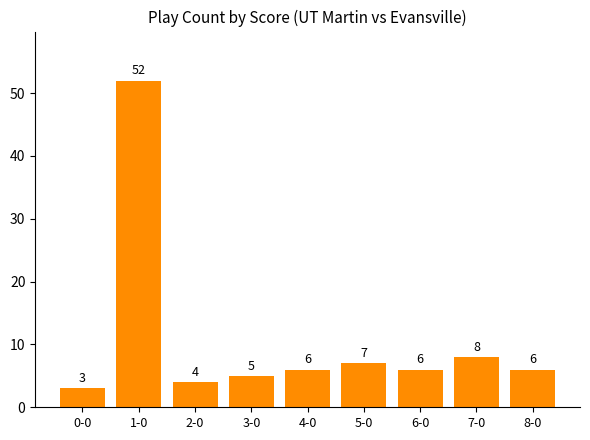

What is the sum of all values?

97